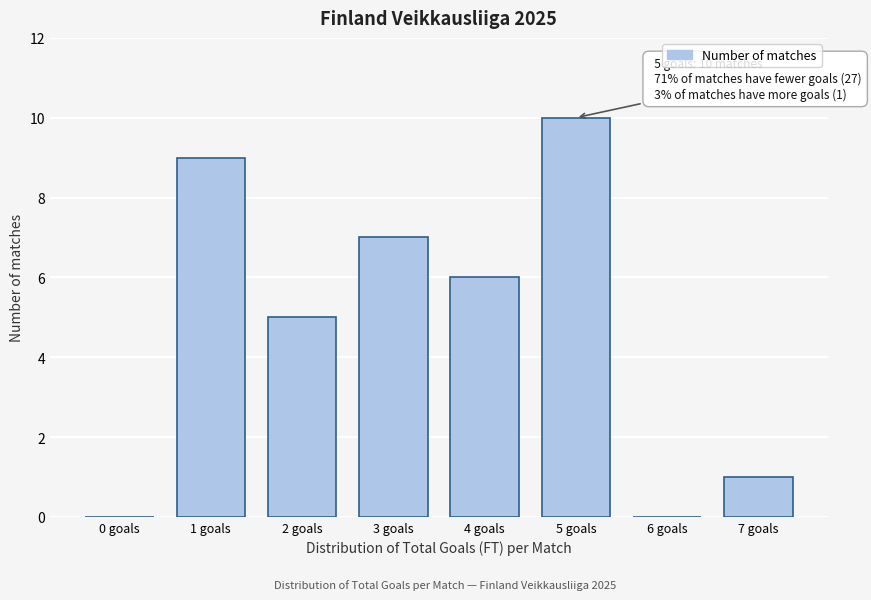

Reading right to left, list all the values displayed in this chart.

7 goals=1	6 goals=0	5 goals=10	4 goals=6	3 goals=7	2 goals=5	1 goals=9	0 goals=0